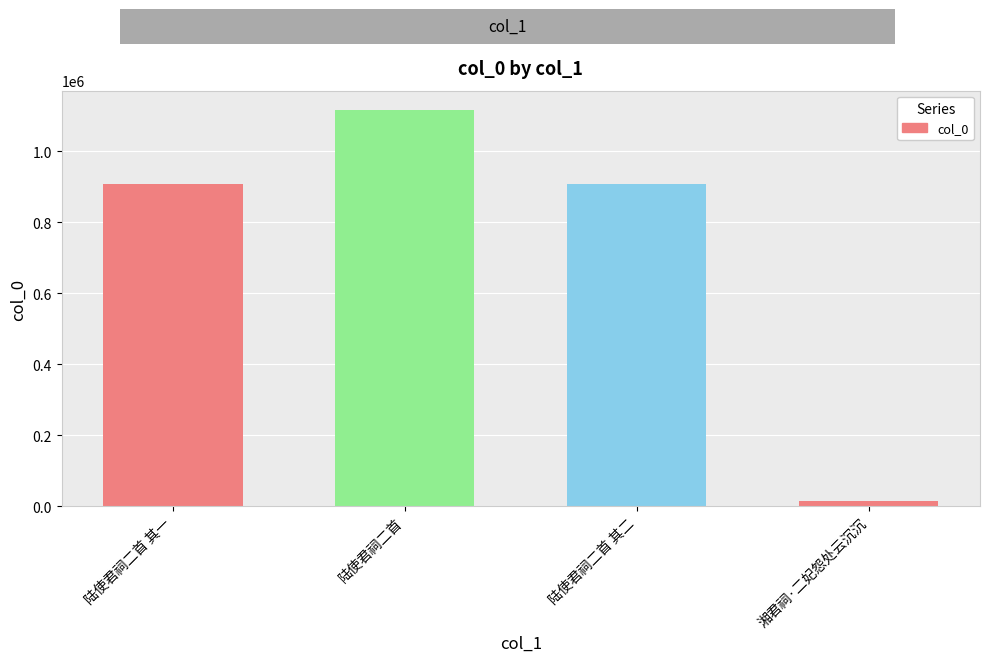

What is the difference between the maximum and minimum values?

1100057